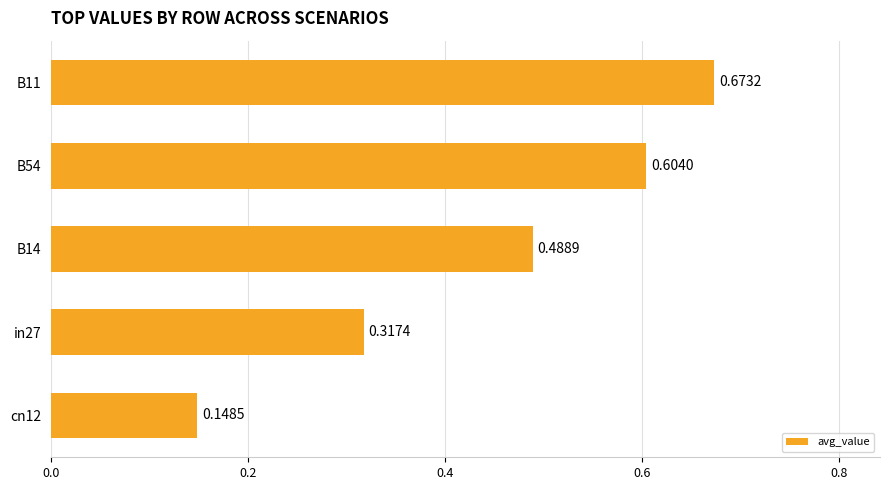

List the labels in order of value, smallest first.

cn12, in27, B14, B54, B11